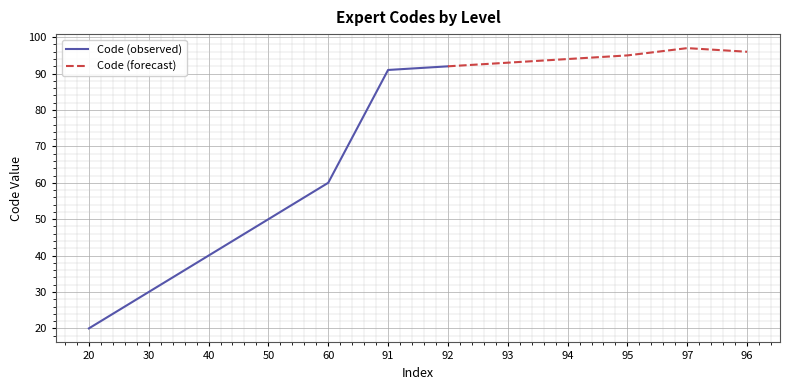

What is the sum of all values?

858